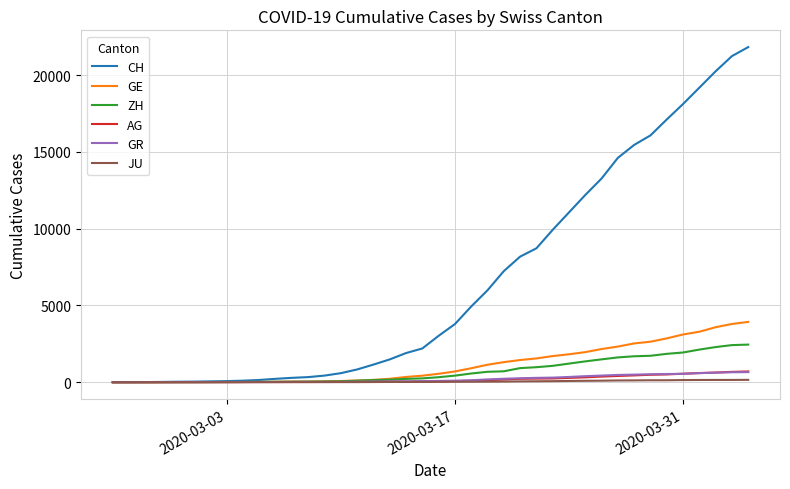

How many categories are shown in the chart?

40